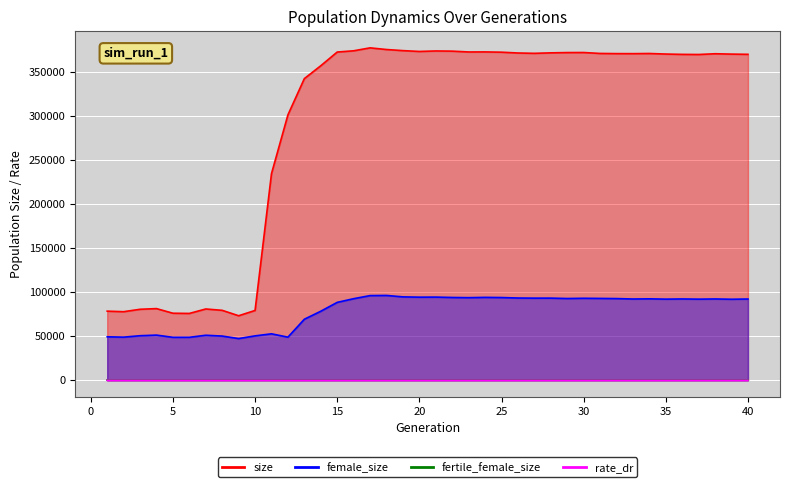

The value of rate_dr at 5 is 0.0. True or false?

True